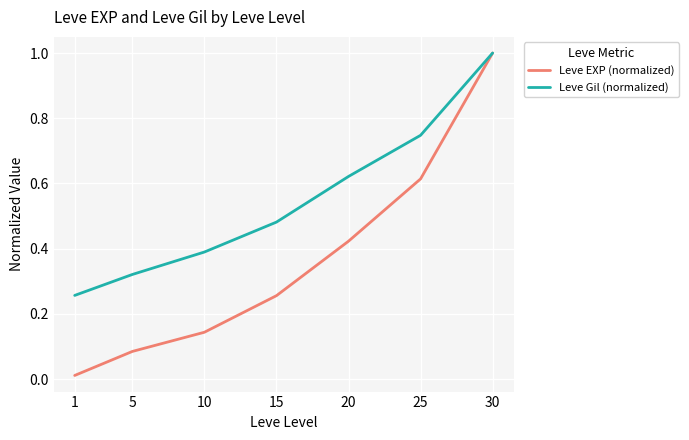

True or false: Leve Gil (normalized) has more than 1 interior local peaks.

False